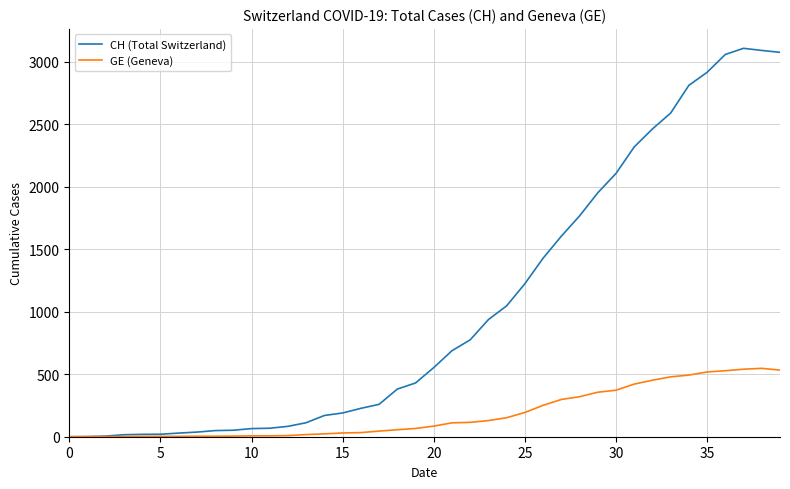

What is the sum of all GE (Geneva) values?

7213